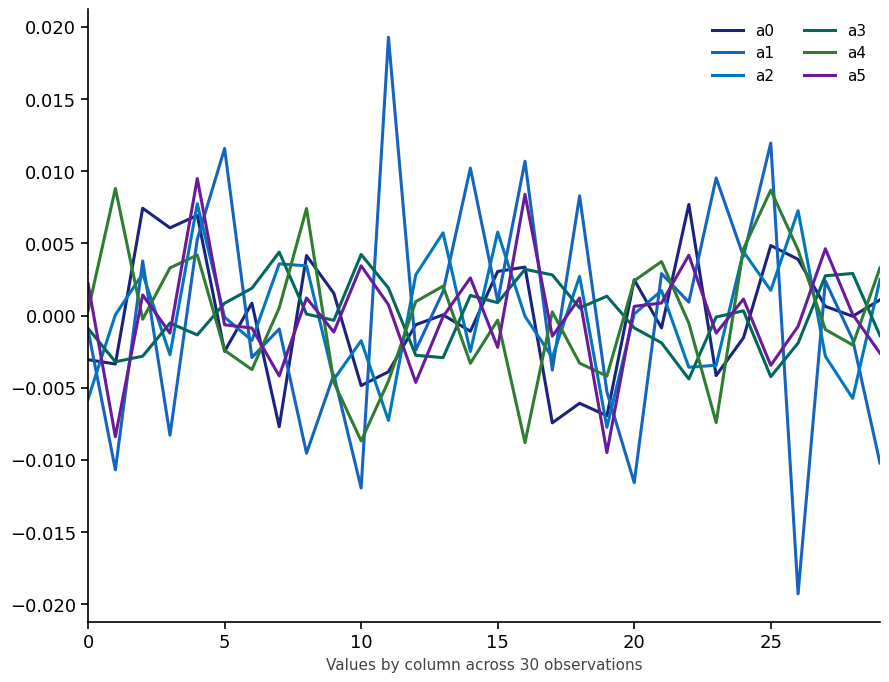

Does the chart display data point markers on the line(s)?

No